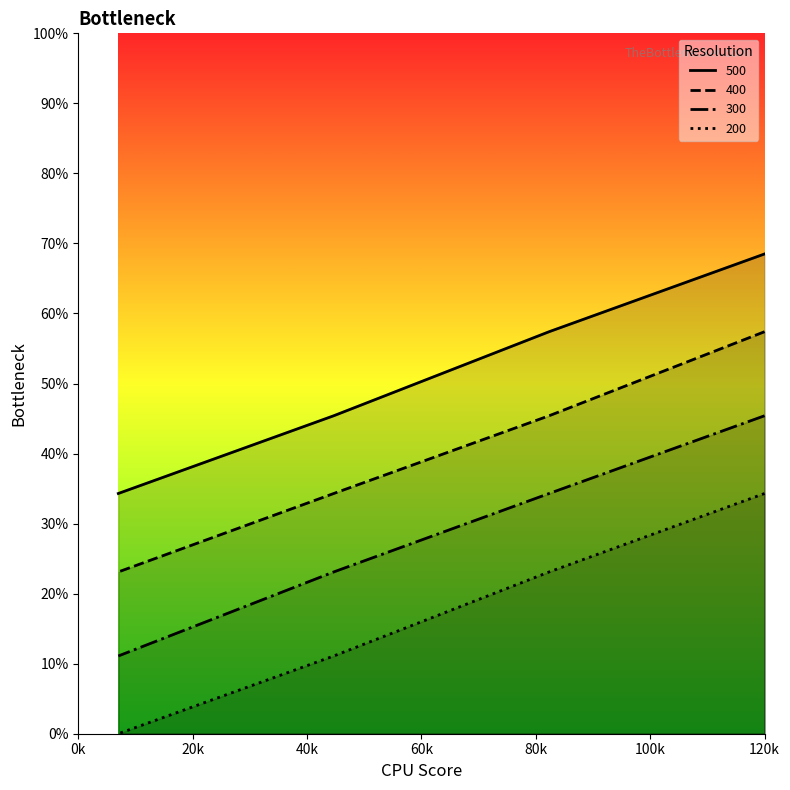

Which series has the widest spread of values?

300